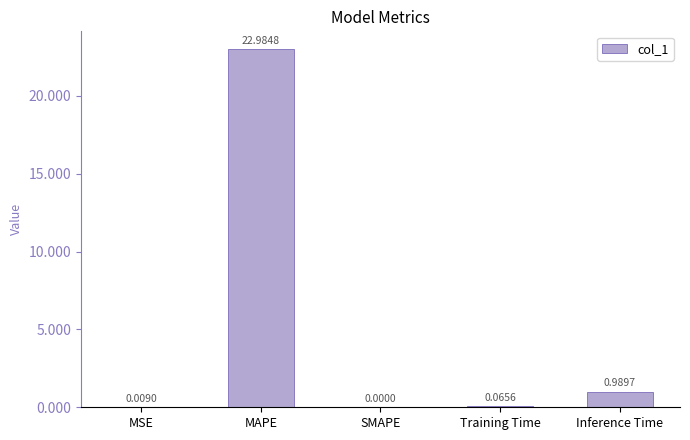

Which label corresponds to the largest value in the chart?

MAPE